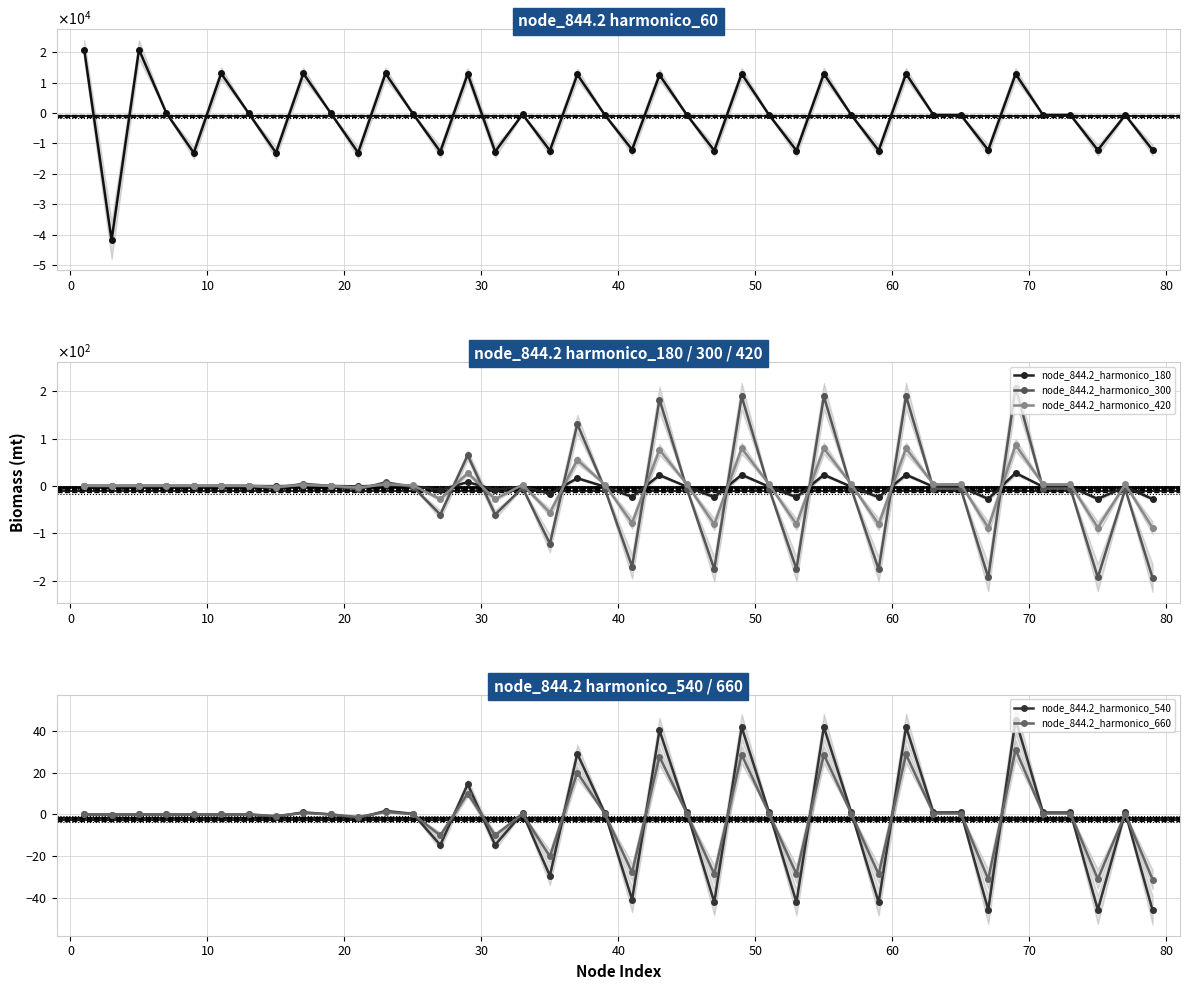

What is the difference between the highest and lowest values at 0?

41828.9